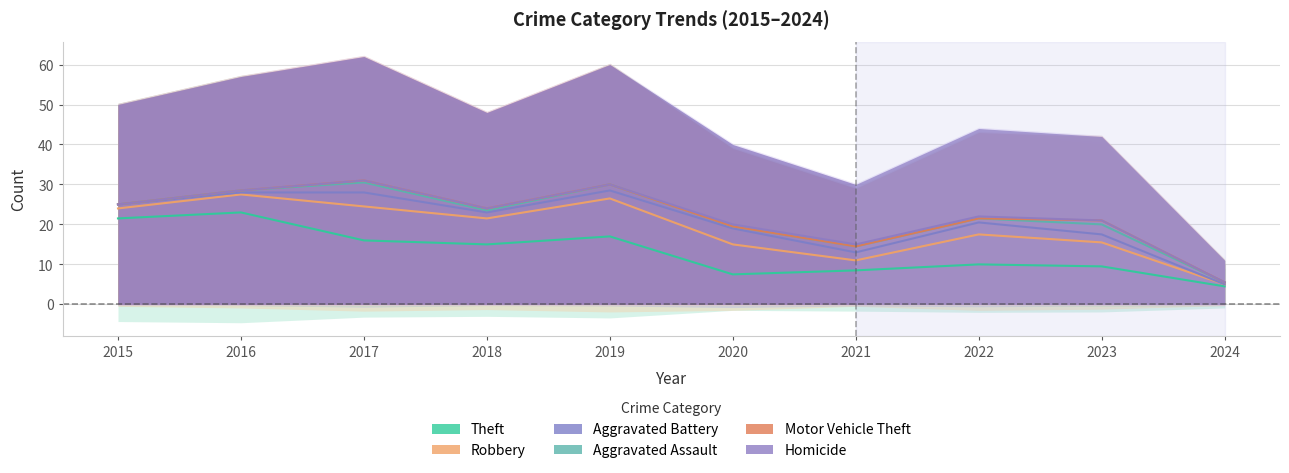

Reading right to left, list all the values displayed in this chart.

Theft: 9	19	20	17	15	34	30	32	46	43
Robbery: 1	12	15	5	15	19	13	17	9	5
Aggravated Battery: 0	4	6	4	8	4	3	7	1	2
Aggravated Assault: 1	5	2	3	1	3	1	5	1	0
Motor Vehicle Theft: 0	2	0	0	0	0	1	1	0	0
Homicide: 0	0	1	1	1	0	0	0	0	0